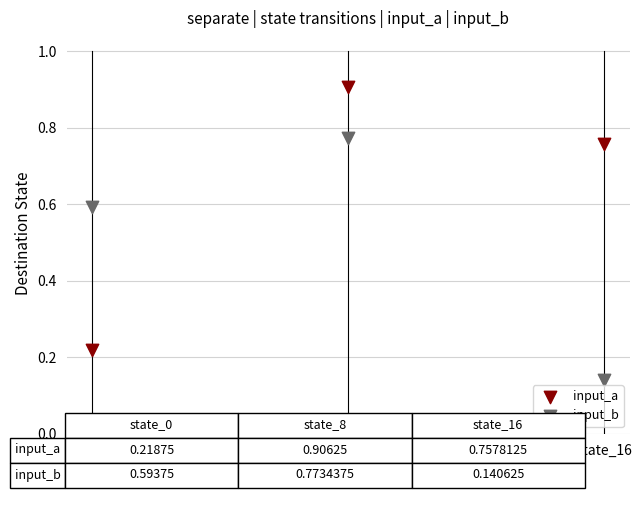

Which series has the largest Y range (max minus min)?

input_a